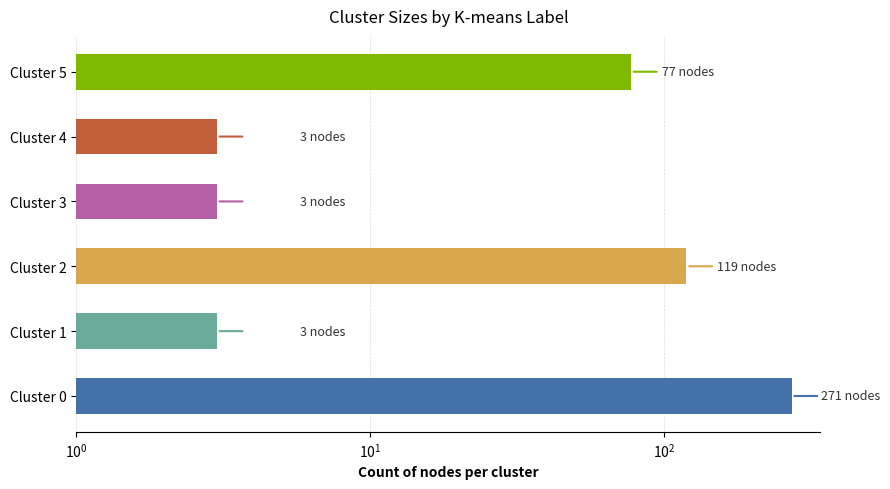

Does the chart contain stacked bars?

No